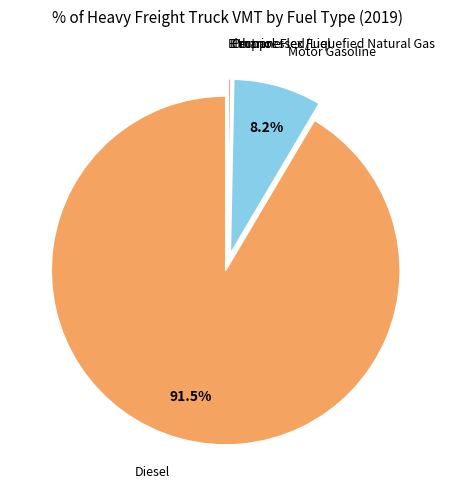

Which category accounts for the majority?

Diesel